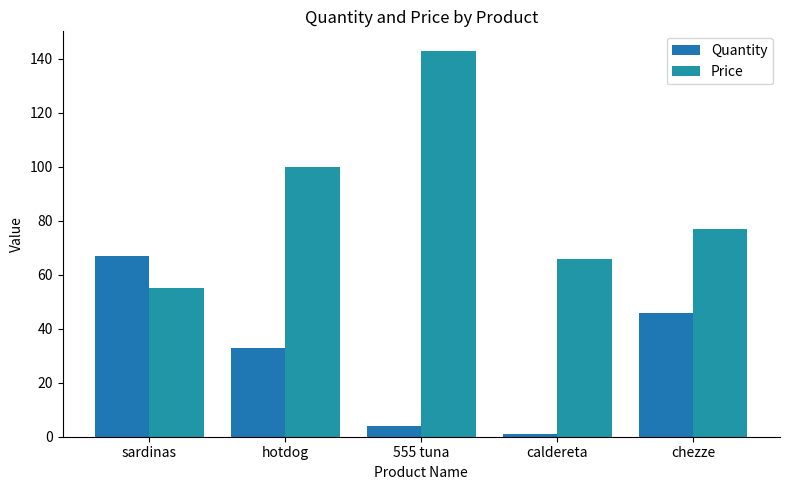

What is the smallest value displayed?

1